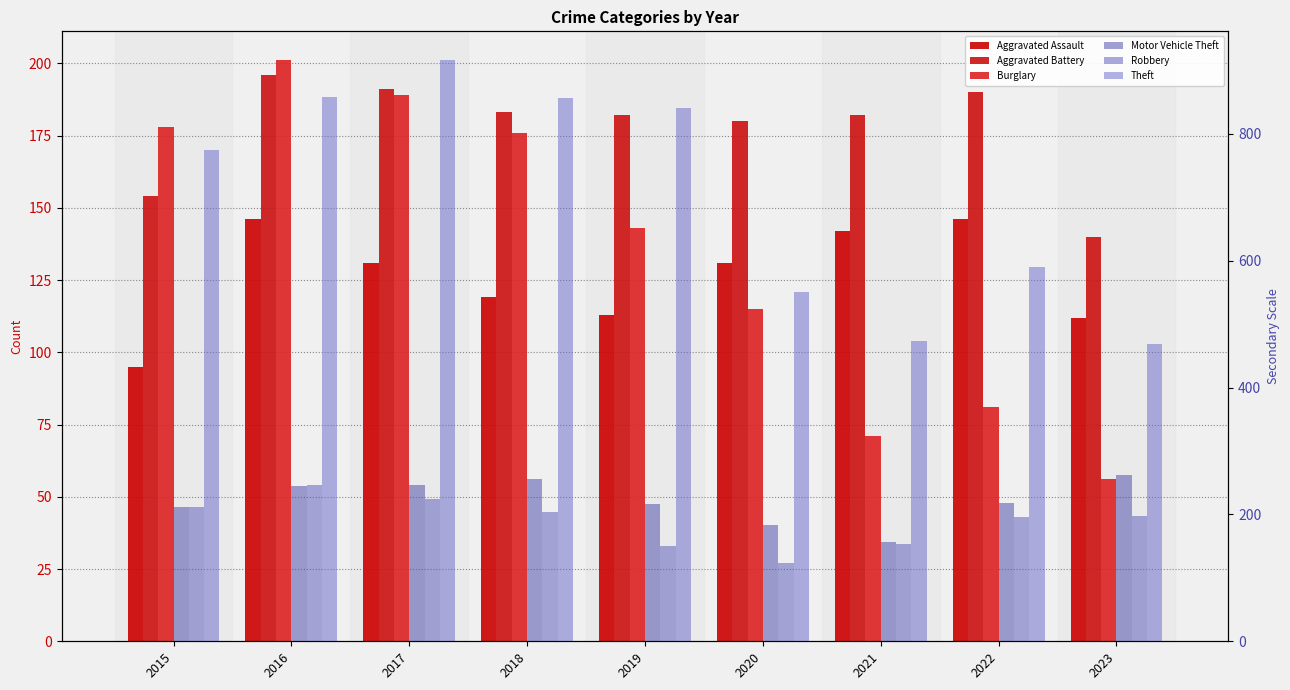

Is it true that Motor Vehicle Theft equals 58 at 2015?

False